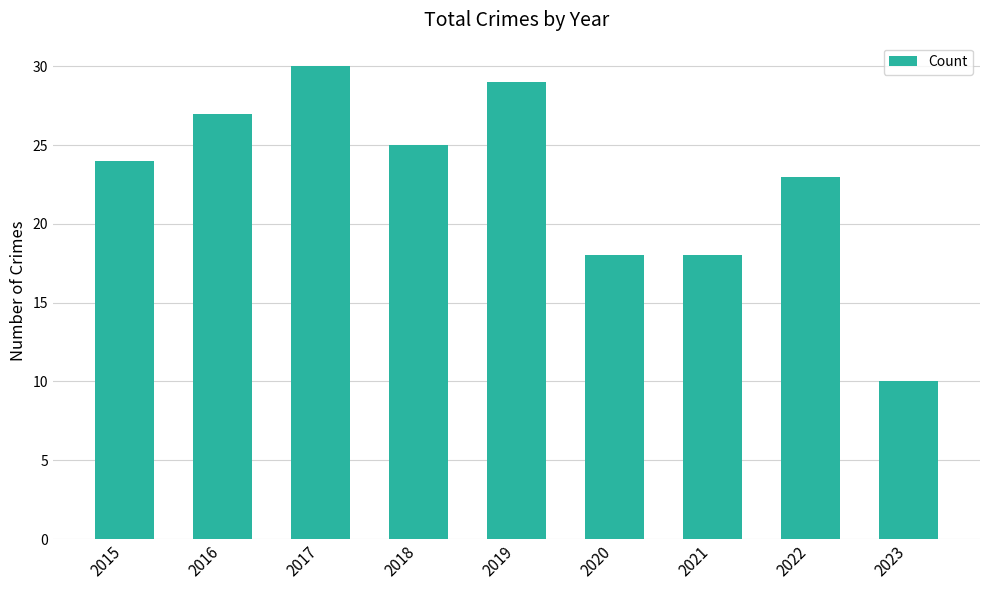

How many distinct data groups are displayed?

1